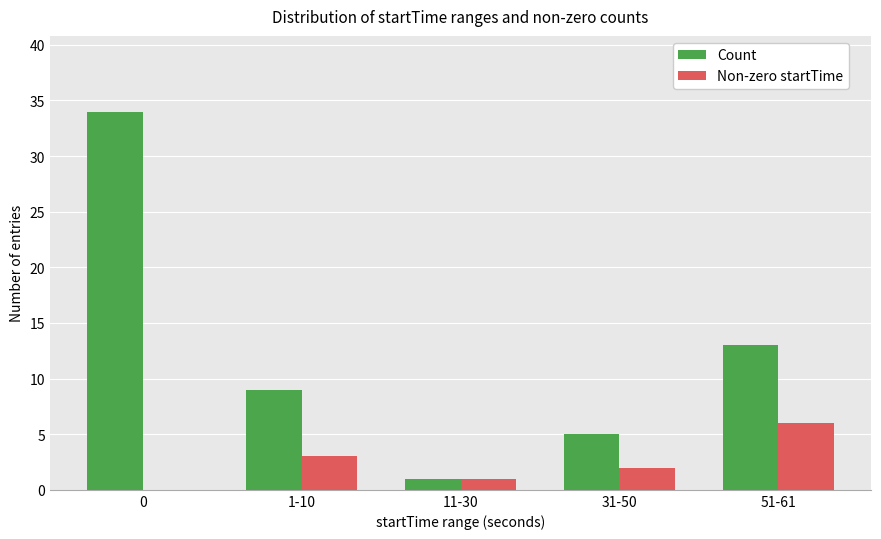

Count the number of data series in this chart.

2